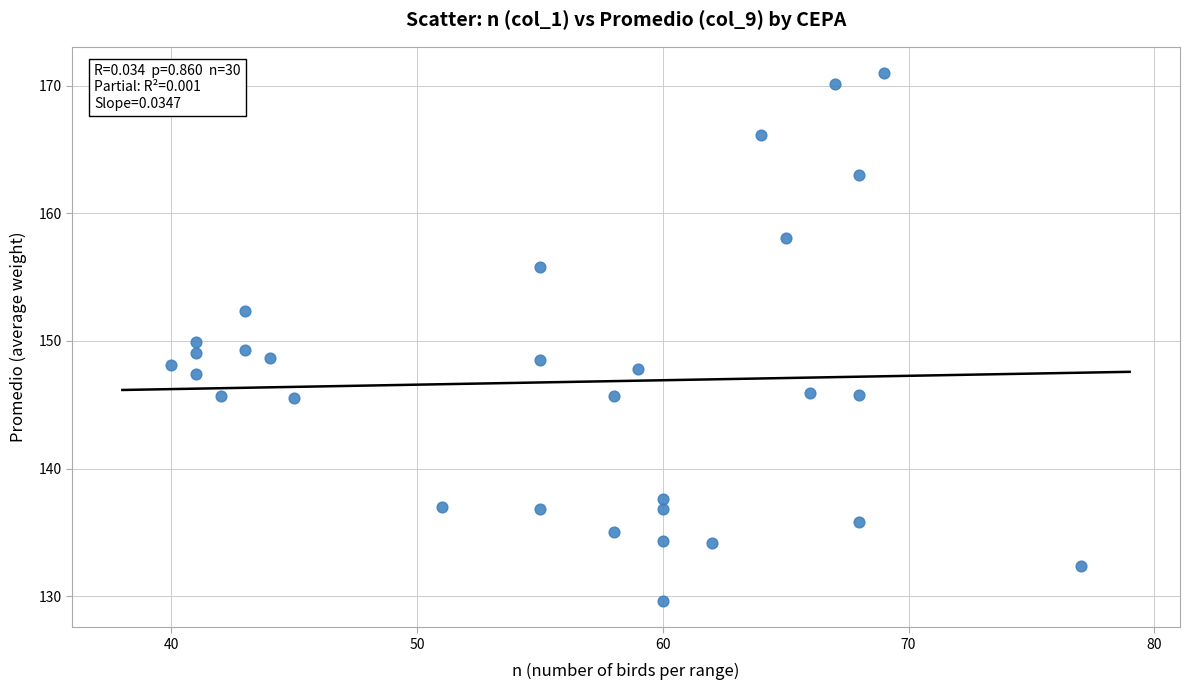

What is the range of Y values (max minus min)?

41.3